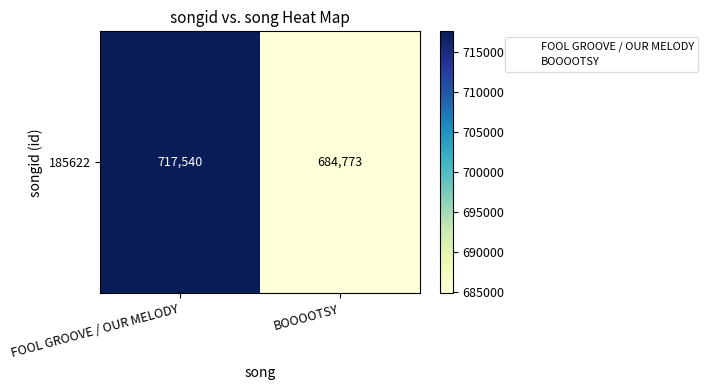

What is the maximum value shown in the chart?

717540